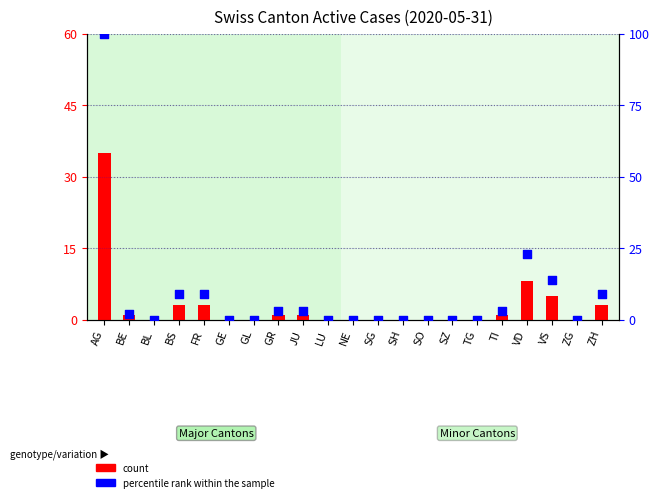

Is the value of count at SH greater than the value of percentile rank within the sample at LU?

No